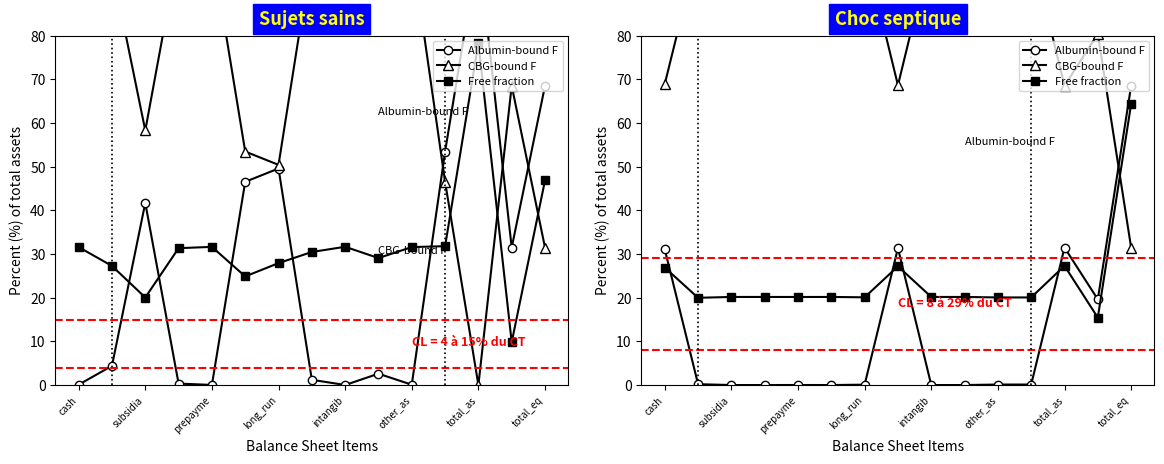

Rank the series by their average value, from lowest to highest.

Albumin-bound F, Free fraction, CBG-bound F